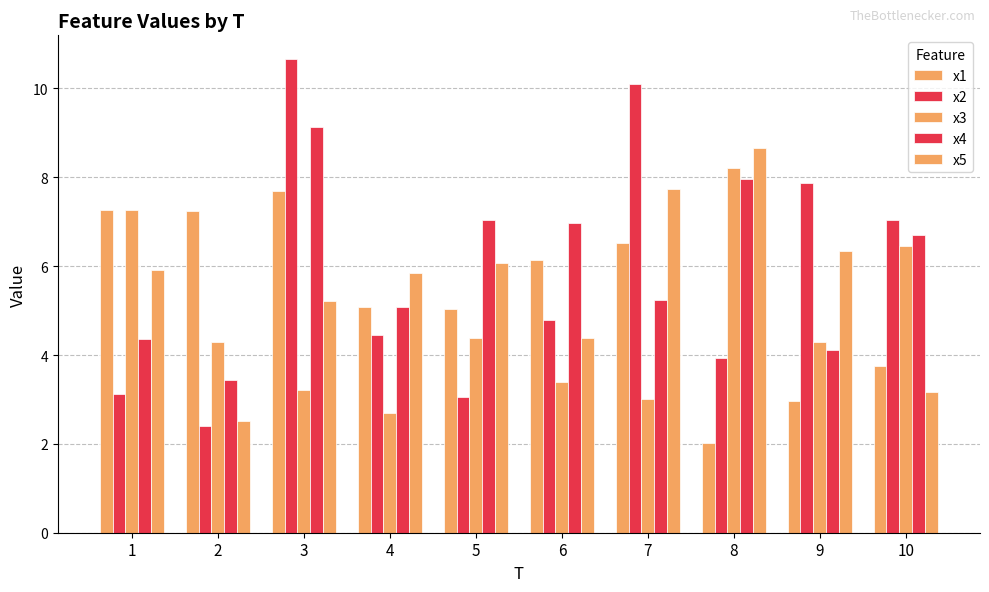

Rank the series at 10 from lowest to highest value.

x5, x1, x3, x4, x2